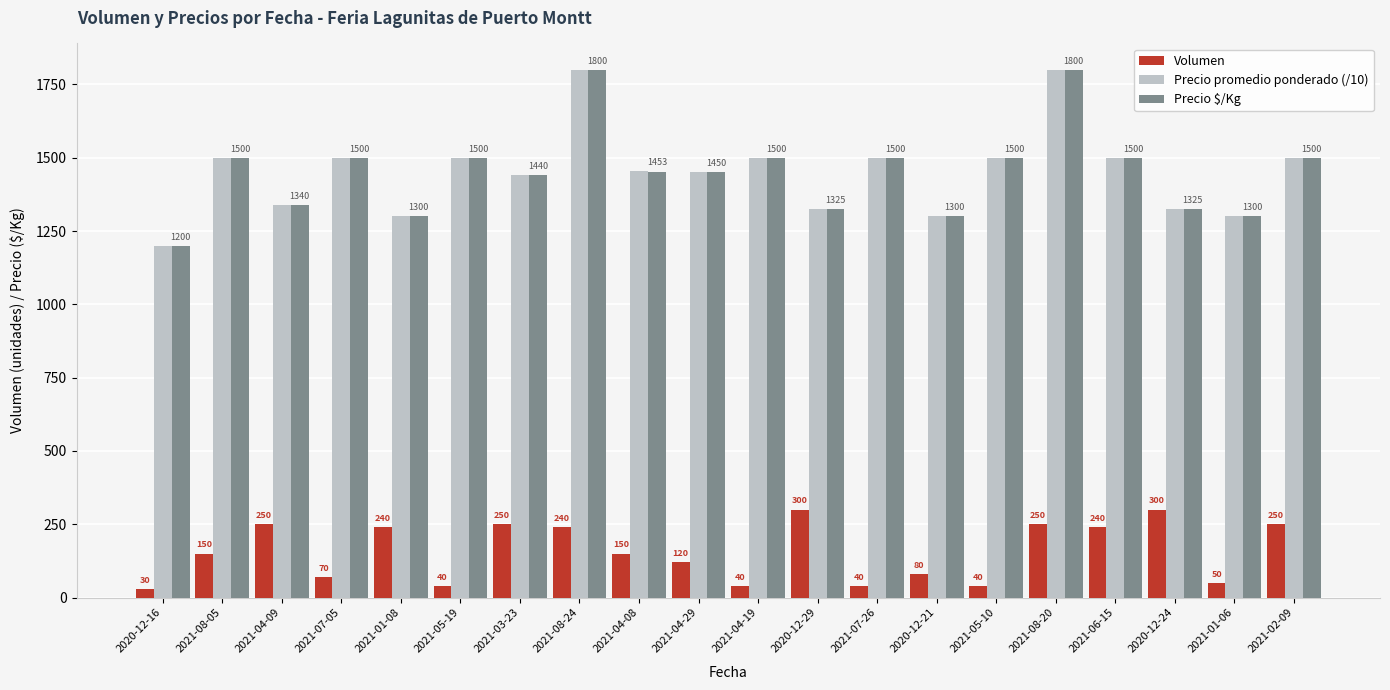

Which series changed the most between 2021-07-05 and 2021-05-19?

Volumen